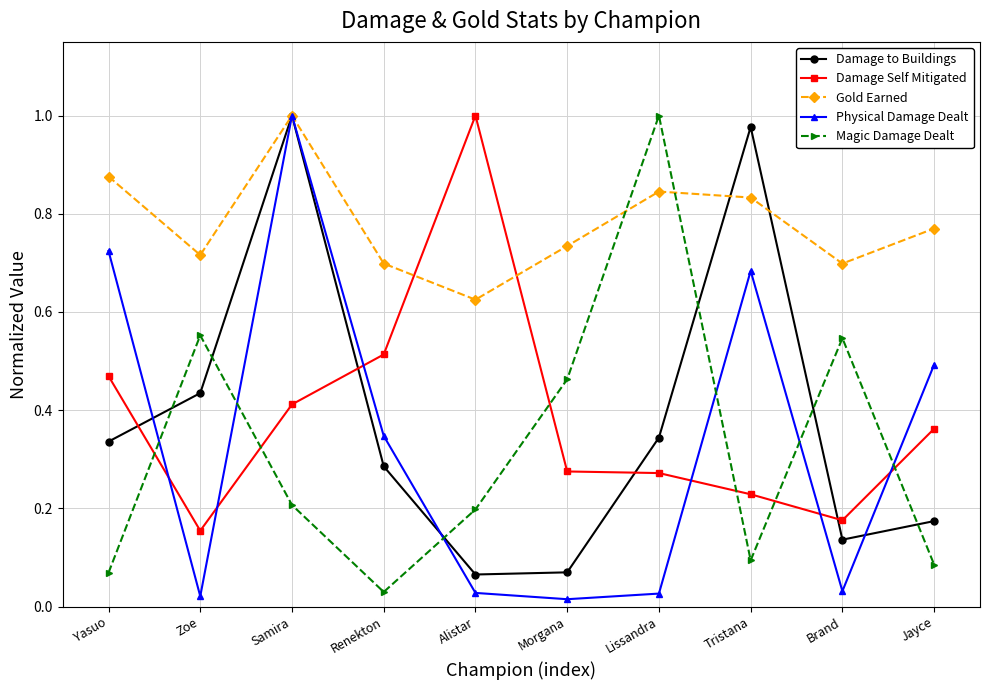

At Morgana, list the series in order from largest to smallest.

Gold Earned, Magic Damage Dealt, Damage Self Mitigated, Damage to Buildings, Physical Damage Dealt